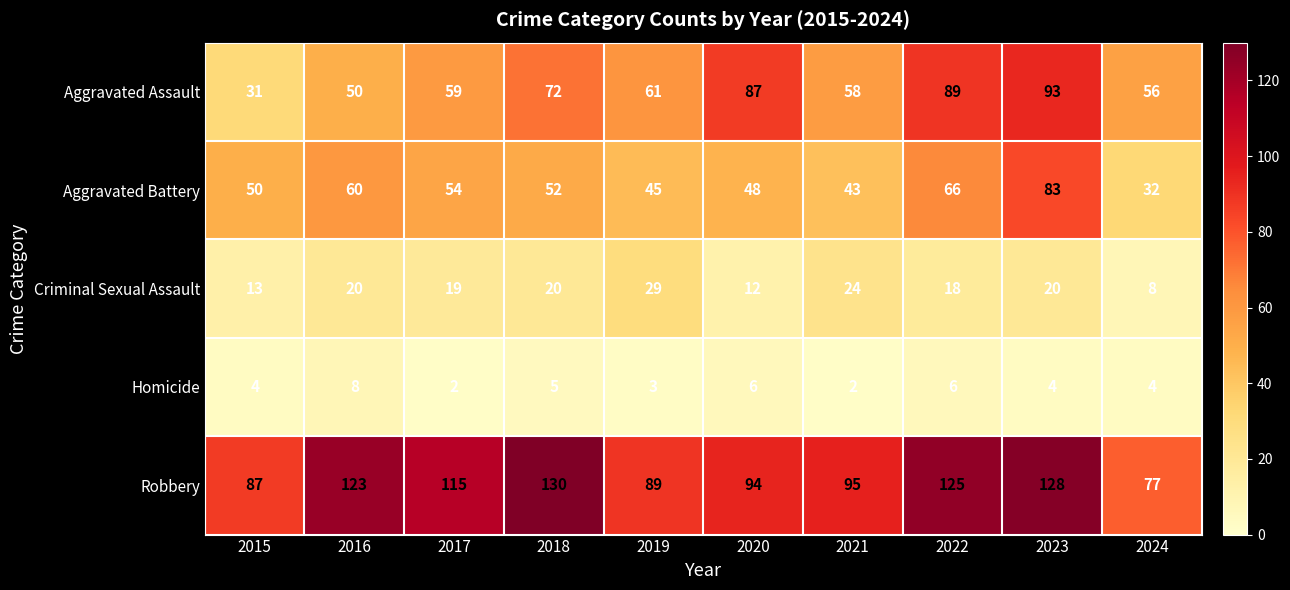

At which category is the sum across all series the highest?

2023